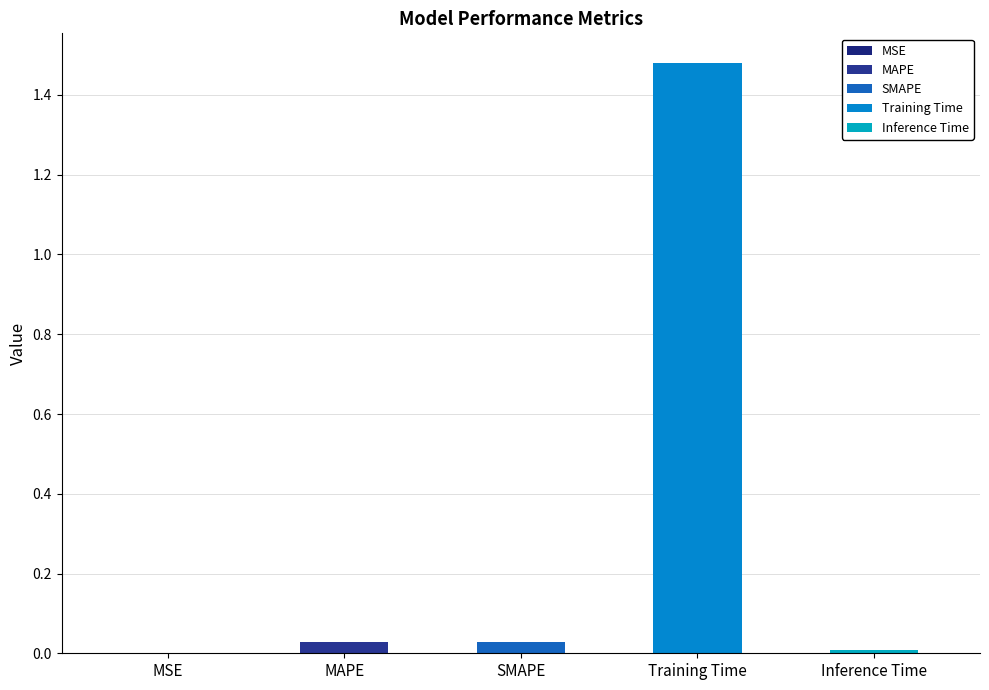

What is the label of the 1st bar from the left?

MSE